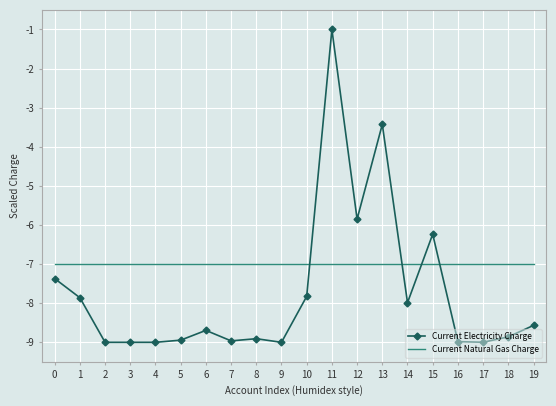

Rank the series by their maximum value, from highest to lowest.

Current Electricity Charge, Current Natural Gas Charge